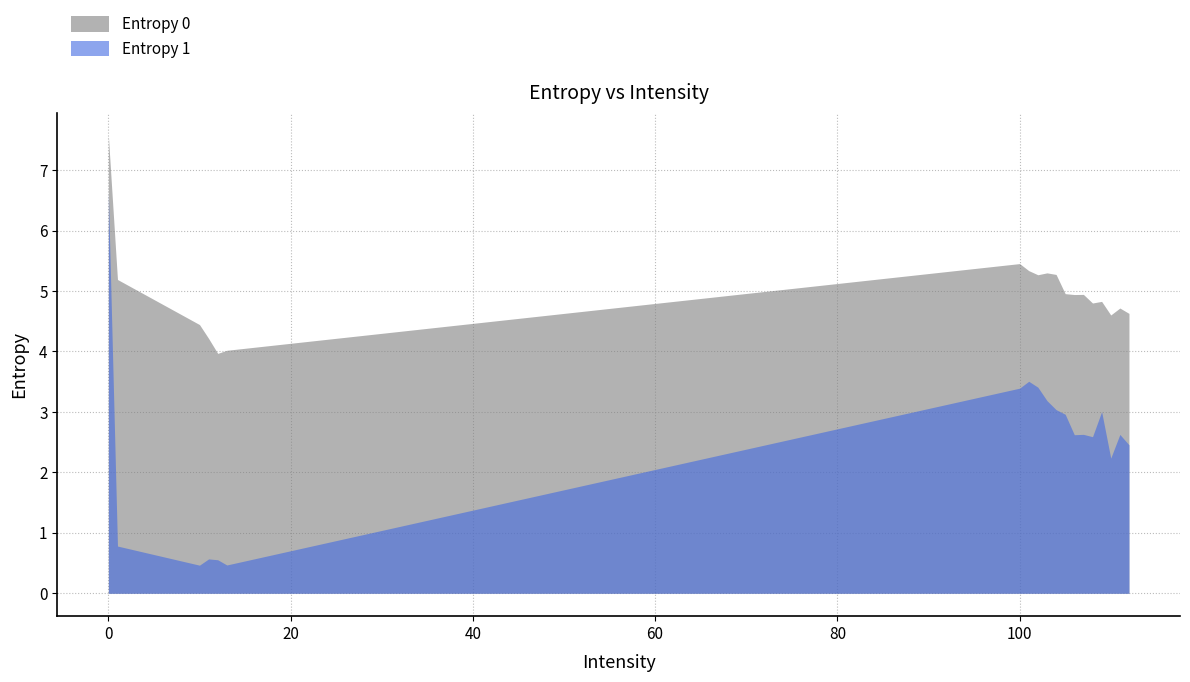

At 12, list the series in order from largest to smallest.

Entropy 0, Entropy 1